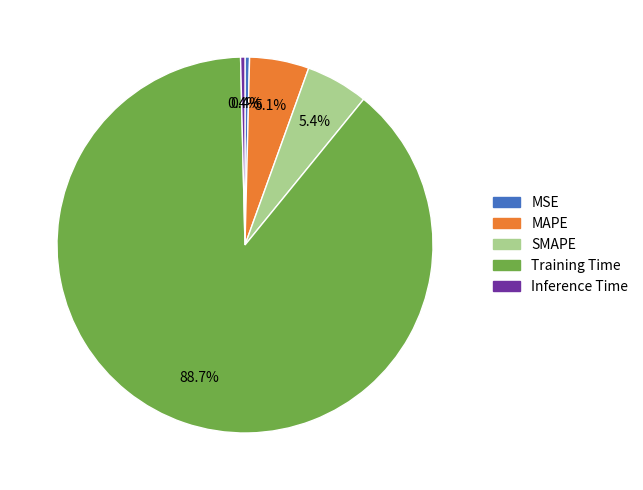

Which has a higher value, Inference Time or MAPE?

MAPE